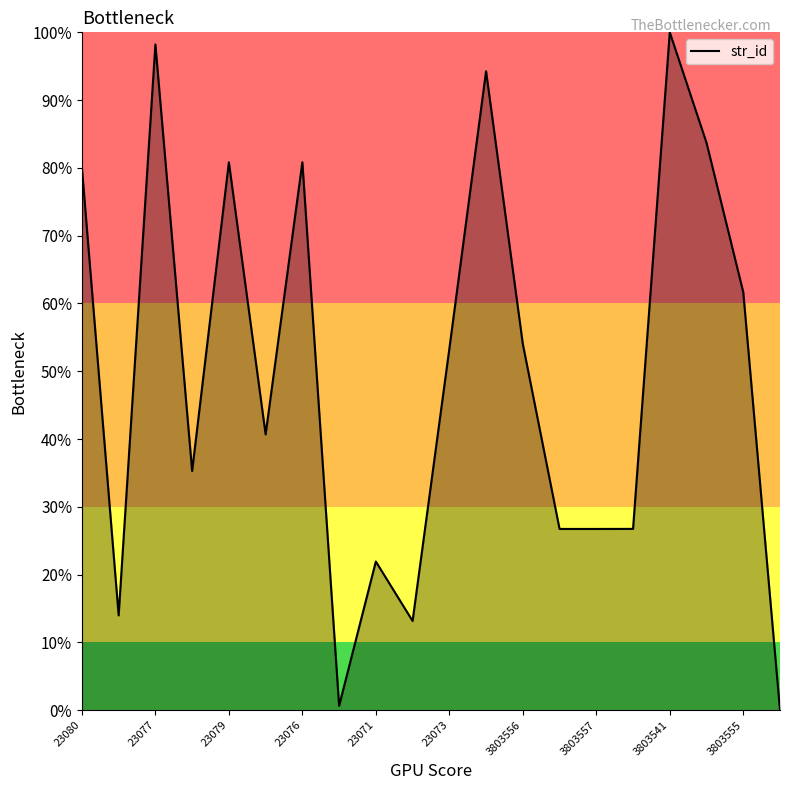

What is the maximum value shown in the chart?

100.0